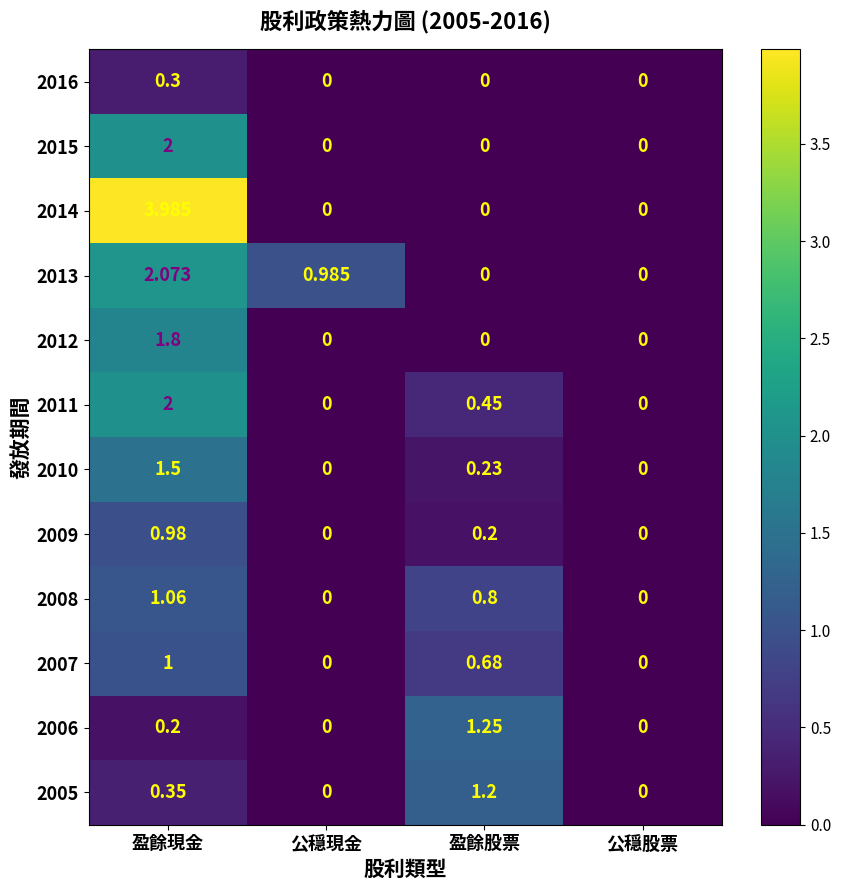

Which category has the highest value across all series?

盈餘現金